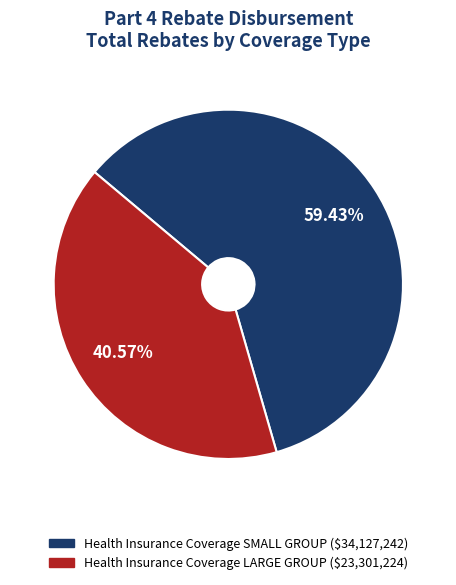

To the nearest percent, what portion does Health Insurance Coverage SMALL GROUP represent?

59%